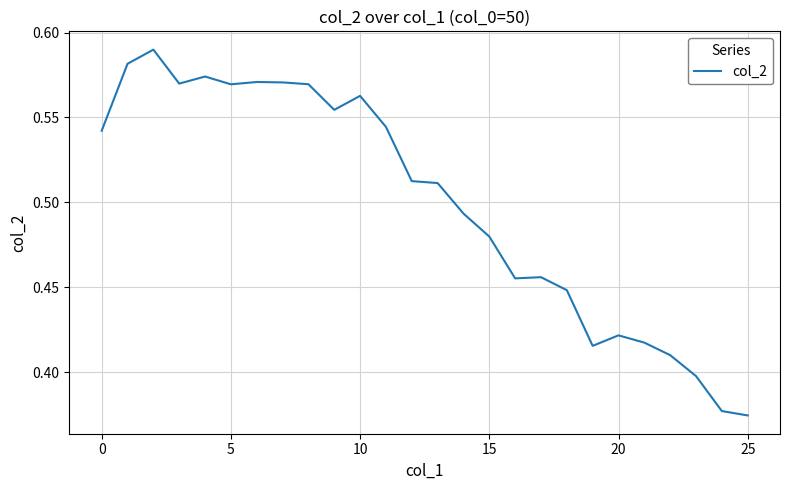

Reading left to right, extract all data points from this chart.

0.5	0.6	0.6	0.6	0.6	0.6	0.6	0.6	0.6	0.6	0.6	0.5	0.5	0.5	0.5	0.5	0.5	0.5	0.4	0.4	0.4	0.4	0.4	0.4	0.4	0.4